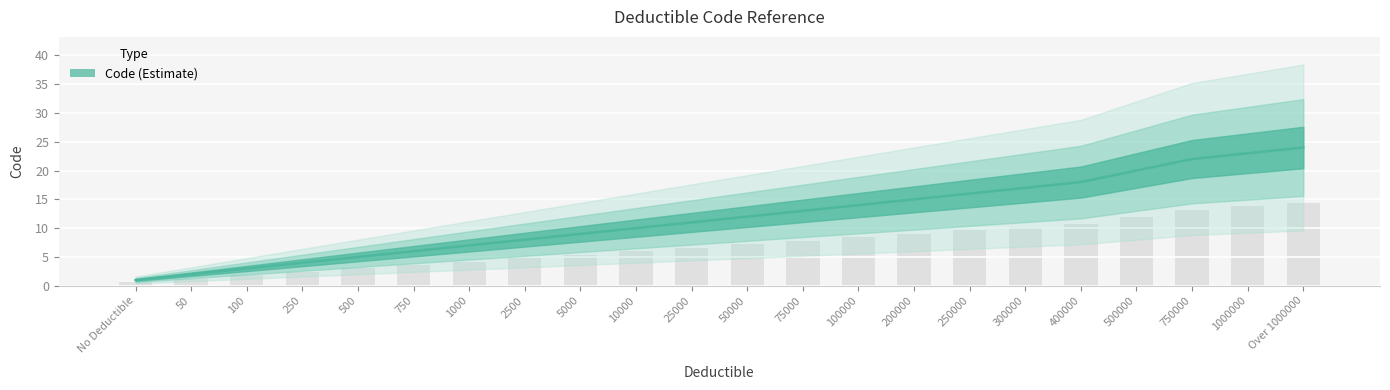

Is it true that the value at 400000 is 27?

False